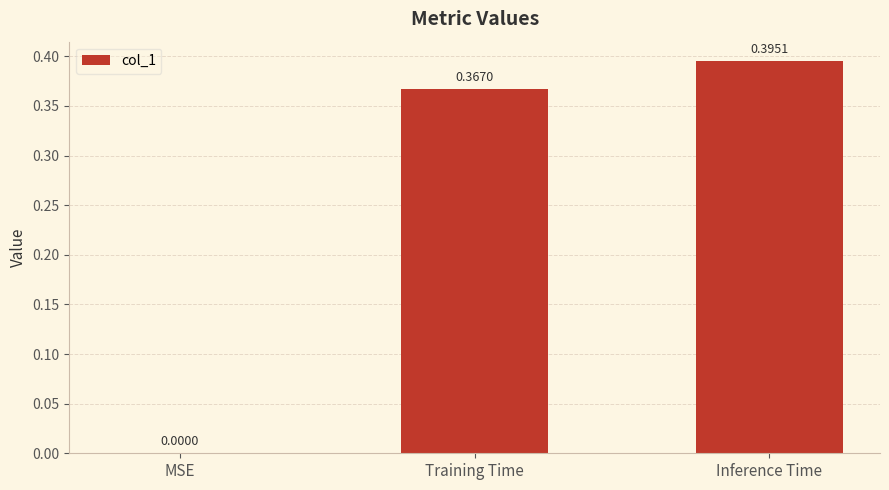

What is the average value?

0.3